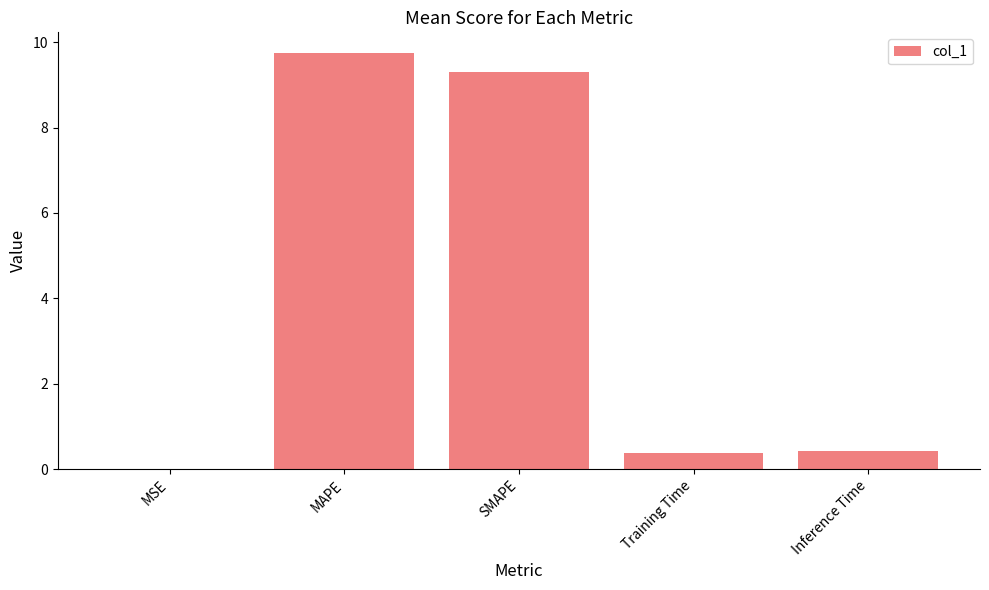

What is the greatest value displayed?

9.7